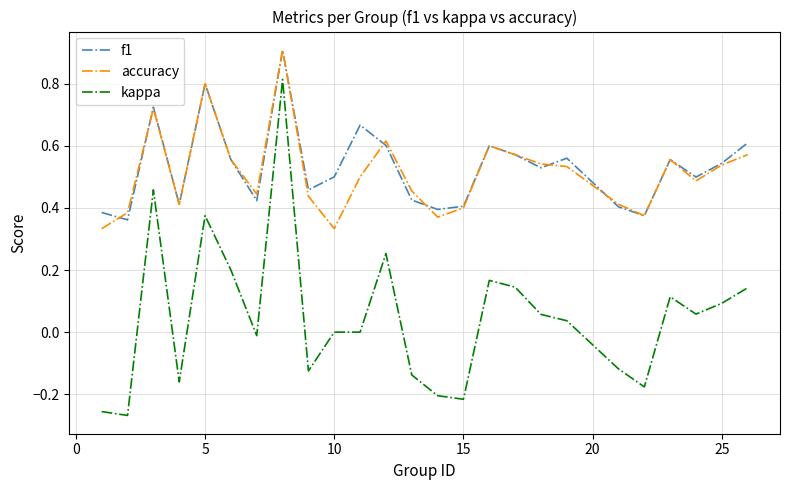

What is the greatest value displayed?

0.9